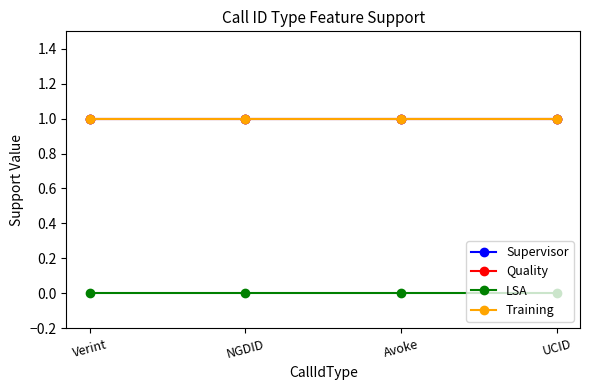

Rank the categories by LSA value from highest to lowest.

Verint, NGDID, Avoke, UCID